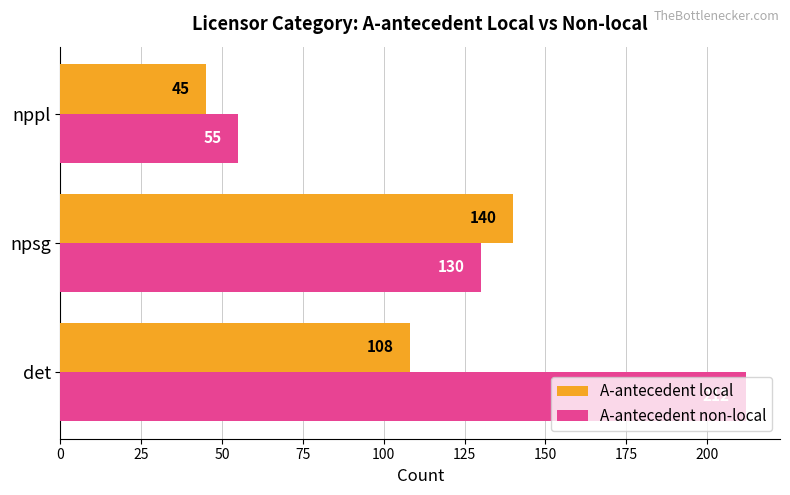

How many A-antecedent non-local values are between 55 and 212?

3